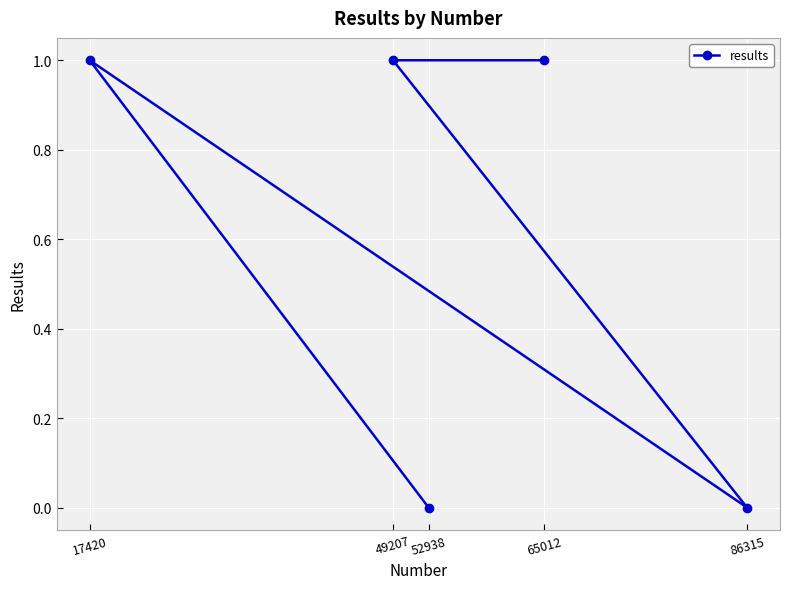

At which category does the chart reach its minimum across all series?

52938